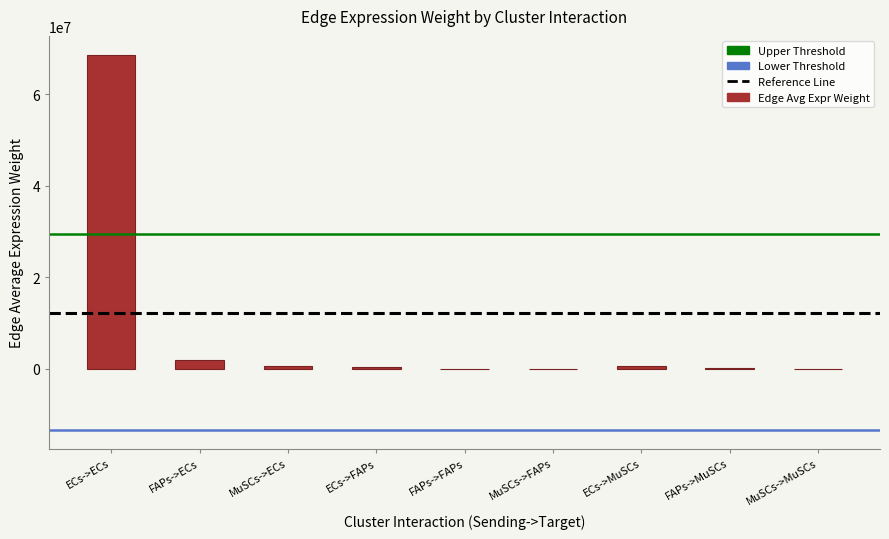

What is the change in value from ECs->ECs to ECs->FAPs?

-68233398.6